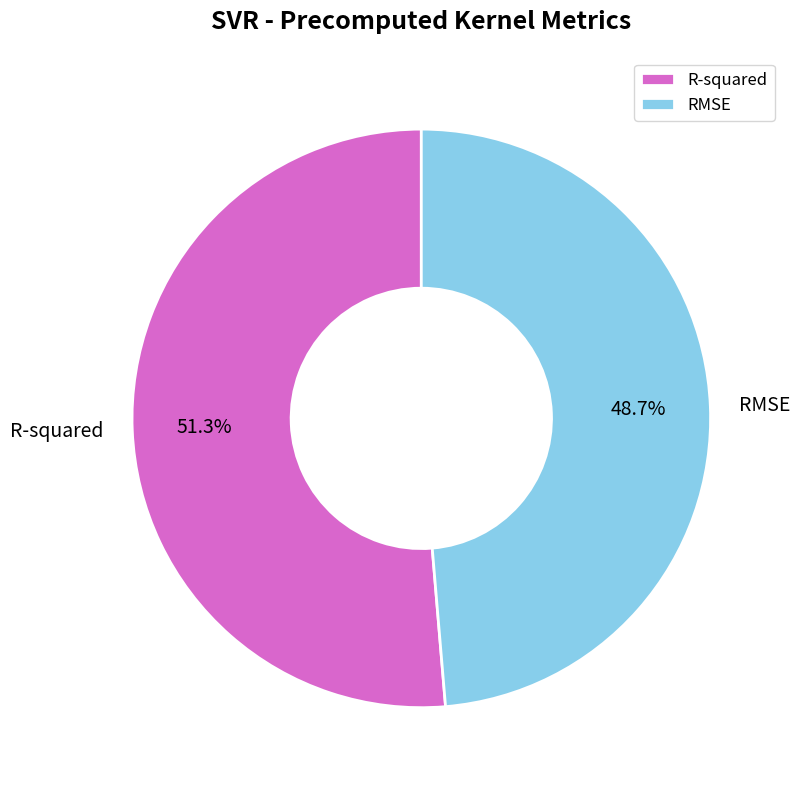

Which category accounts for the majority?

R-squared